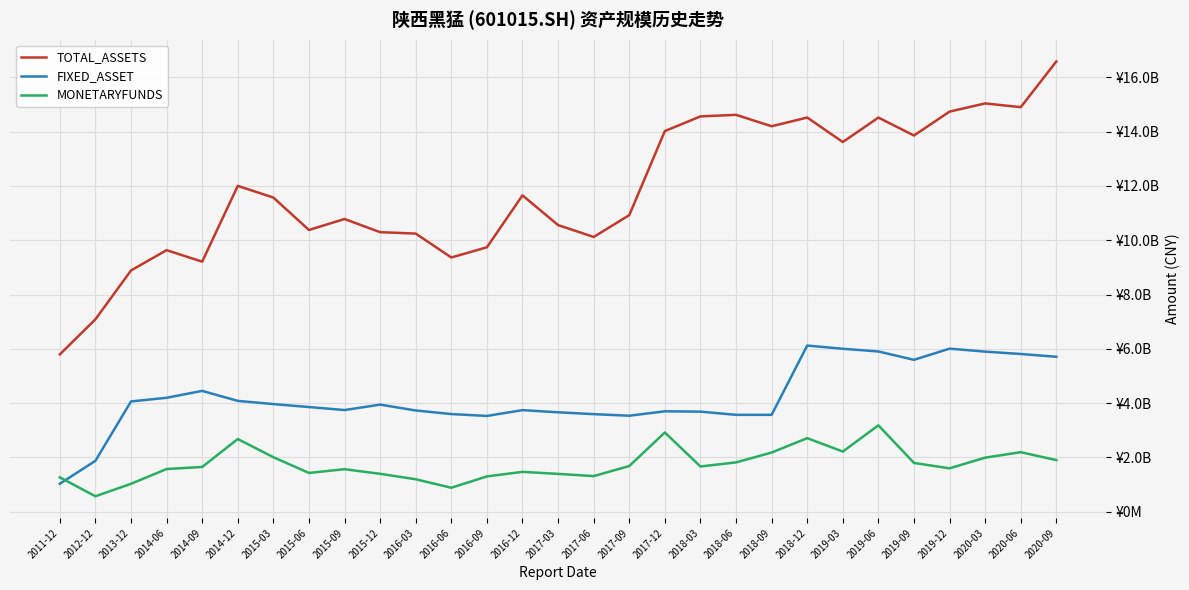

Is the value of MONETARYFUNDS at 2019-03 greater than the value of FIXED_ASSET at 2012-12?

Yes